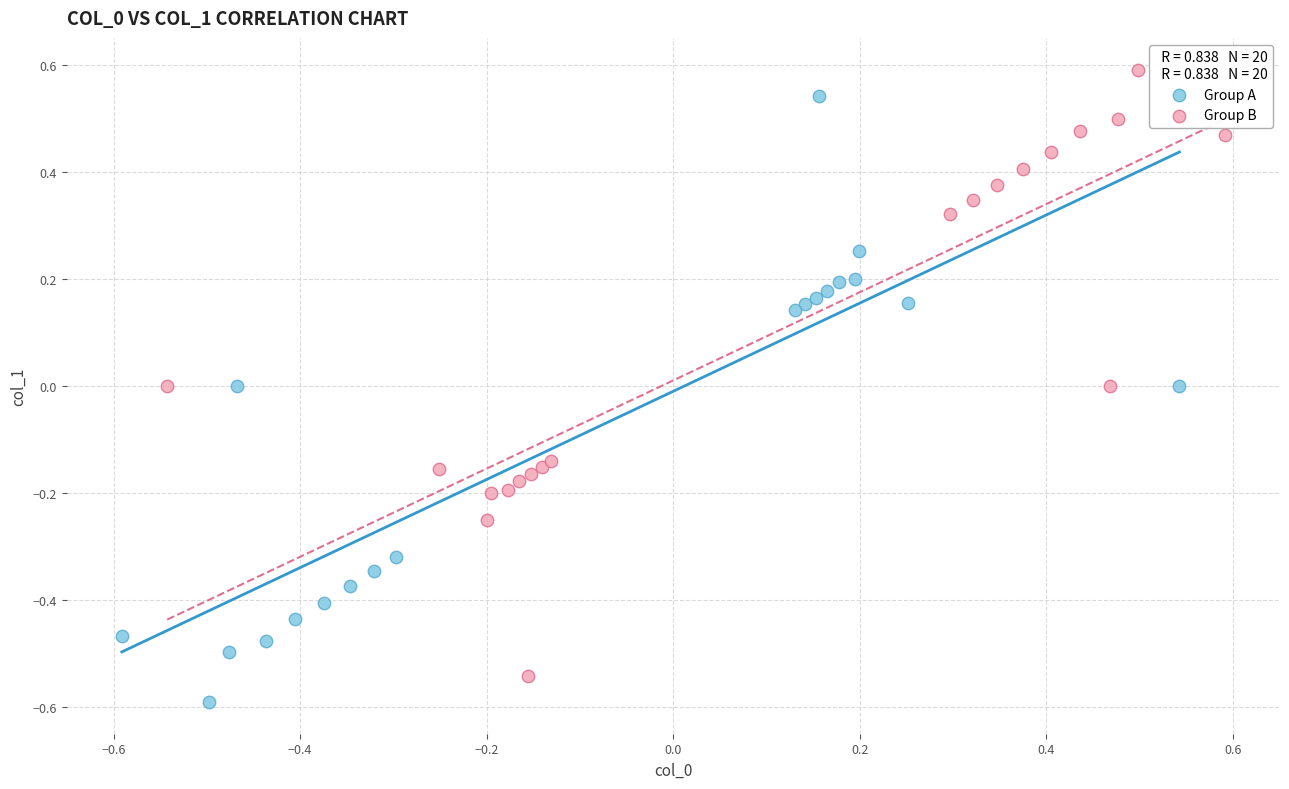

What are all the series names shown in the legend?

Group A, Group B